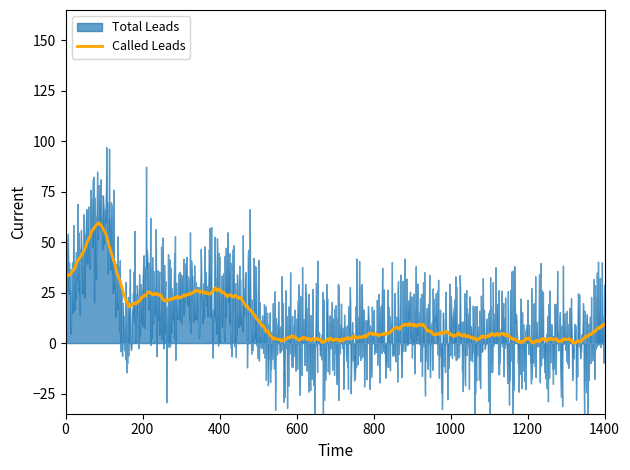

Which series has the widest spread of values?

Total Leads